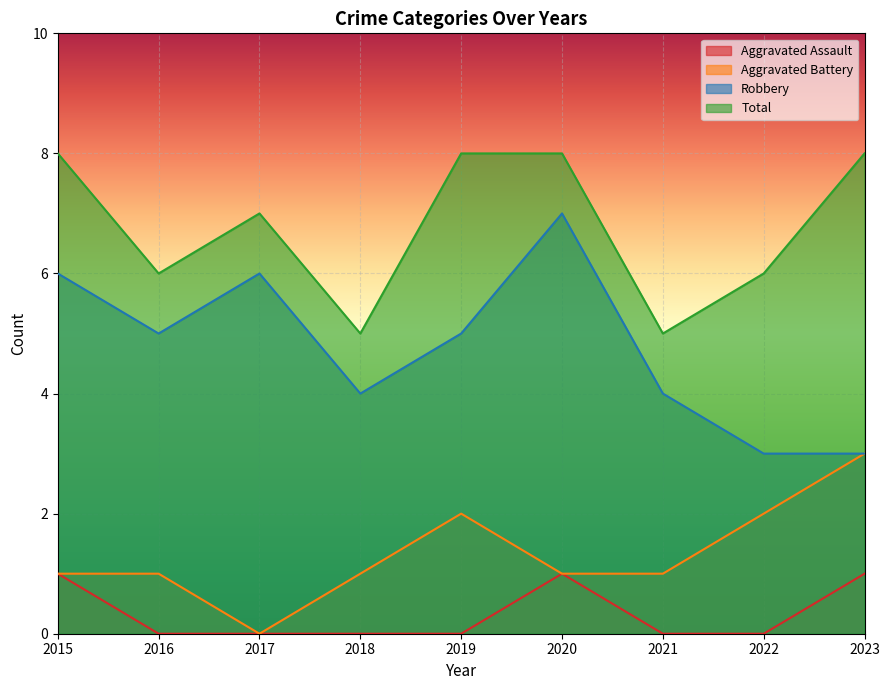

What value does the Total series have at 2021?

5